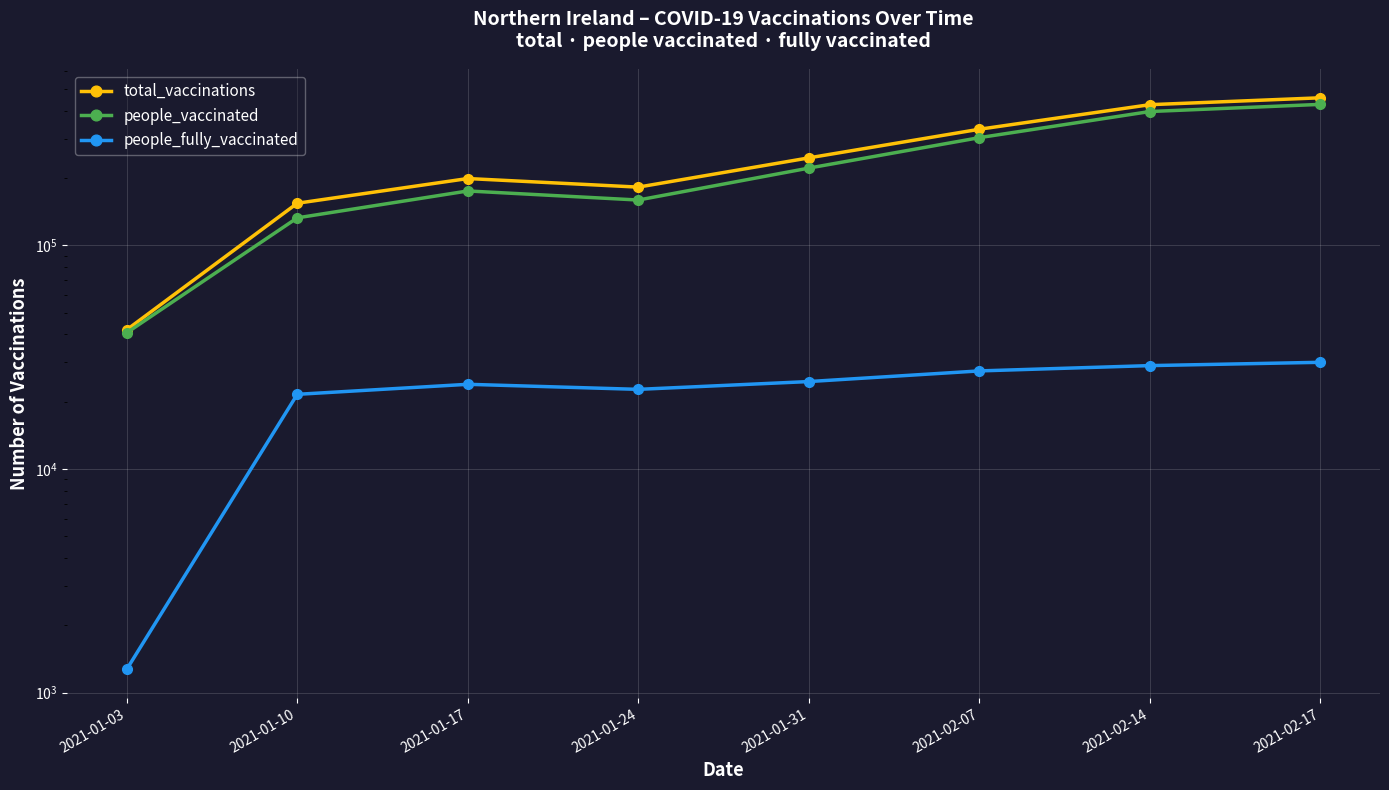

What is the sum of all total_vaccinations values?

2039149